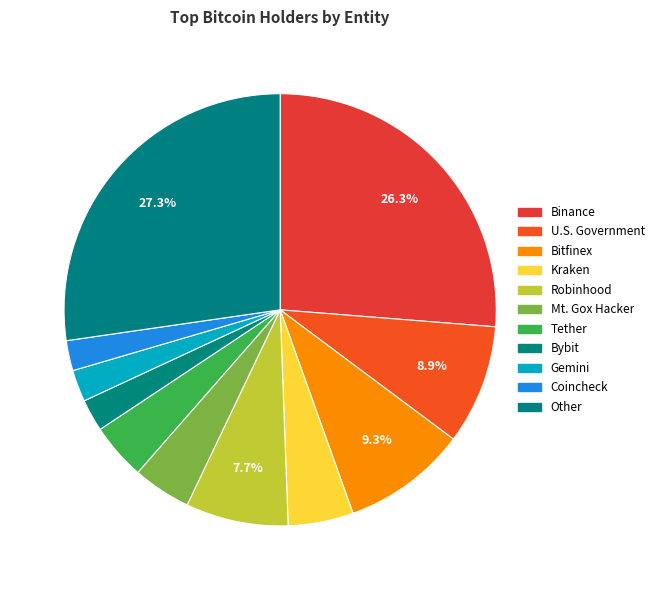

Count the number of slices in the pie.

11